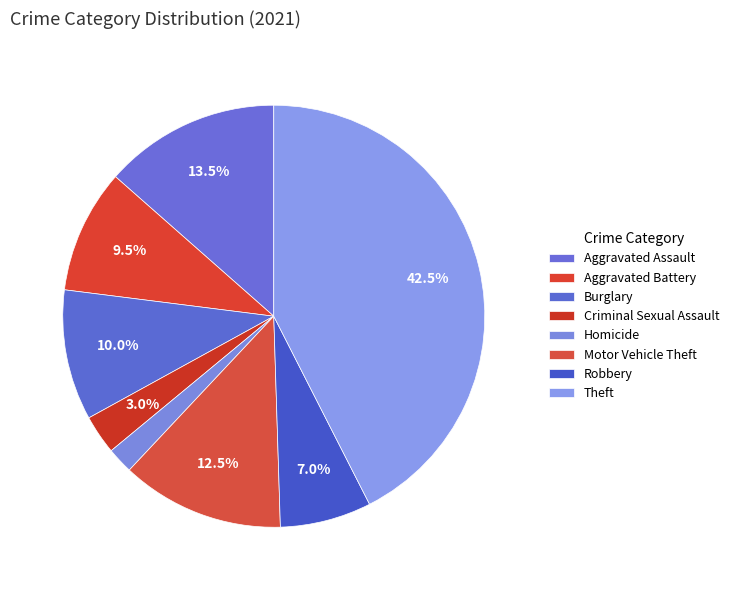

The Homicide slice represents 2% of the pie. True or false?

True